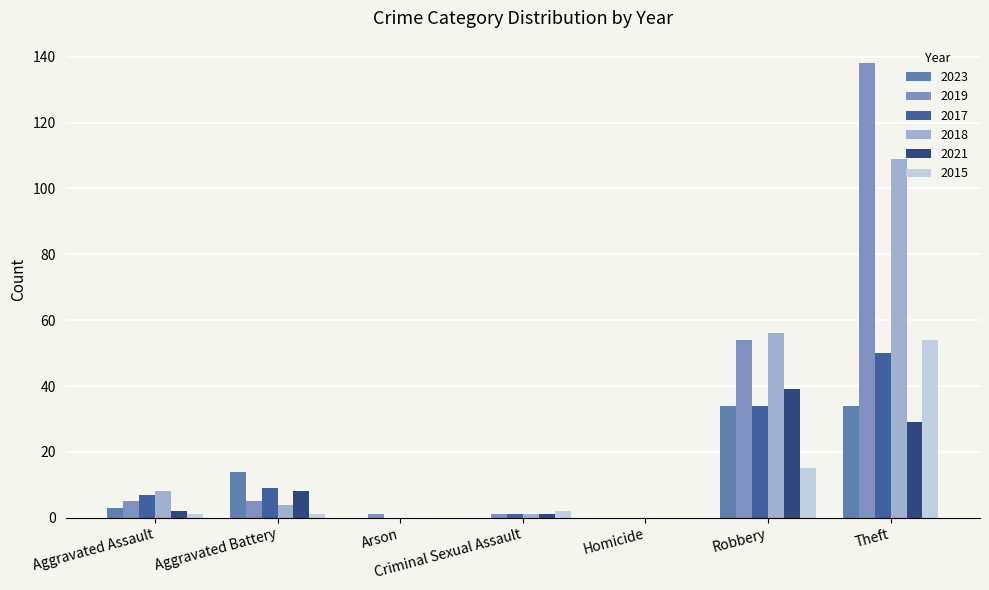

The 2021 series shows 39 at Robbery. True or false?

True